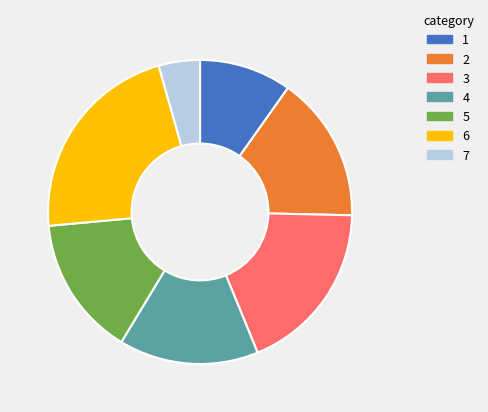

Is there a majority slice in this chart?

No